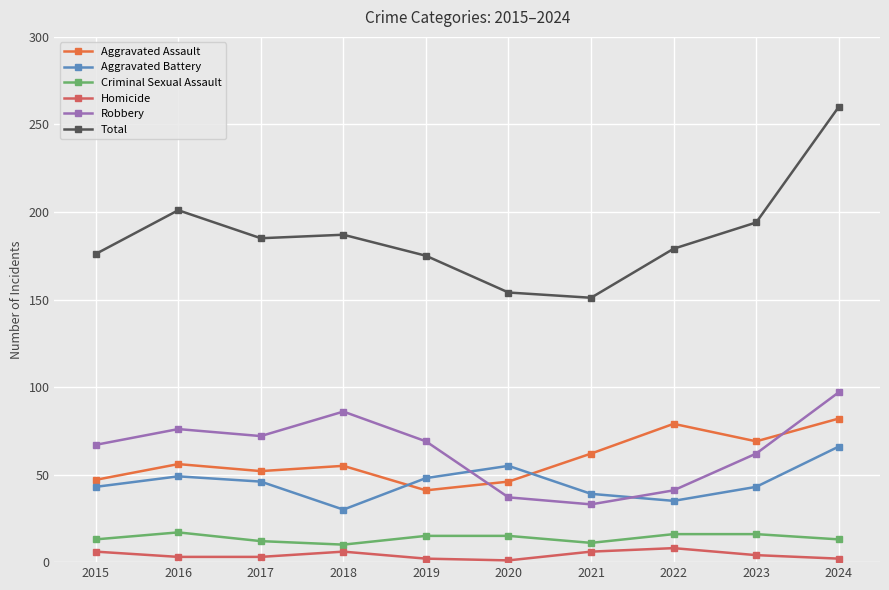

What is the approximate value of Homicide at 2015?

6